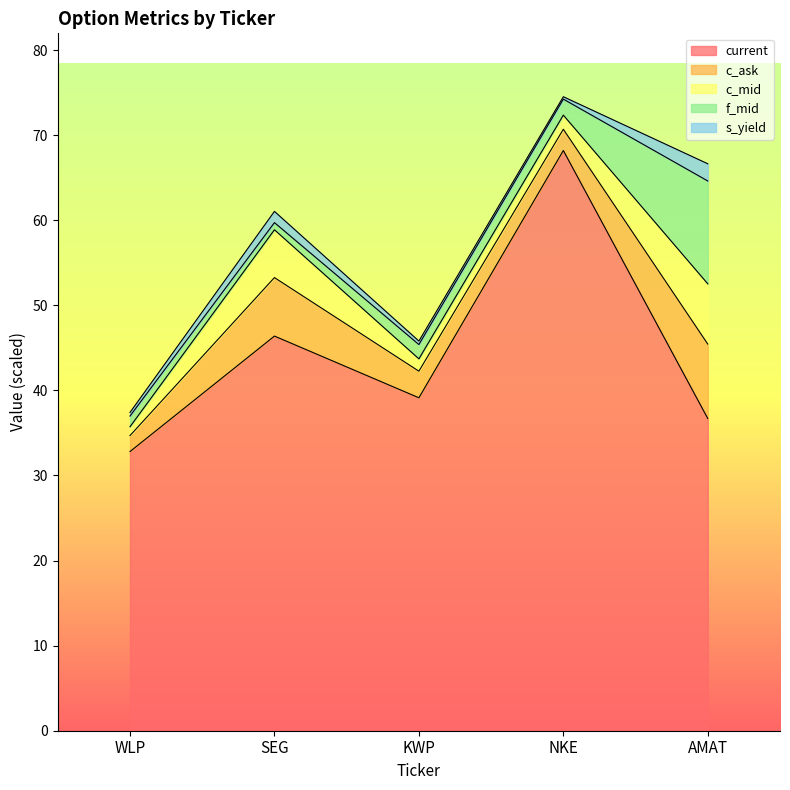

What is the lowest value of the current series?

32.8